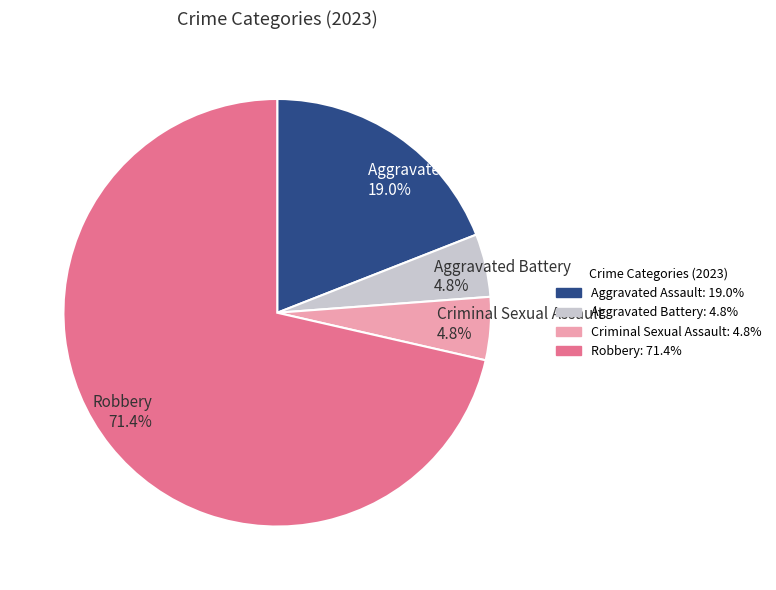

What is the ratio of the value at Aggravated Assault to the value at Aggravated Battery?

4.0